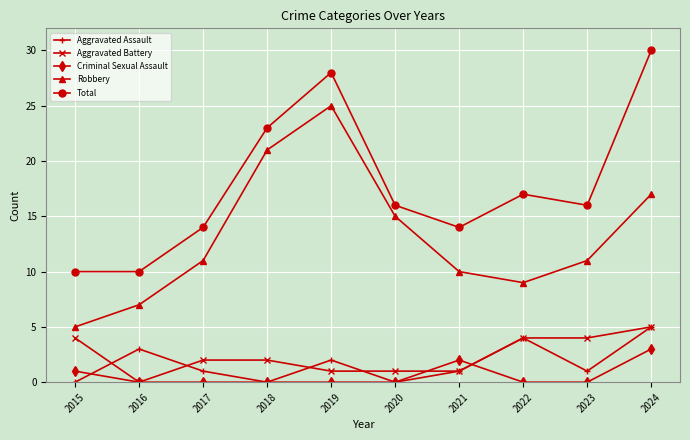

What are all the series names shown in the legend?

Aggravated Assault, Aggravated Battery, Criminal Sexual Assault, Robbery, Total